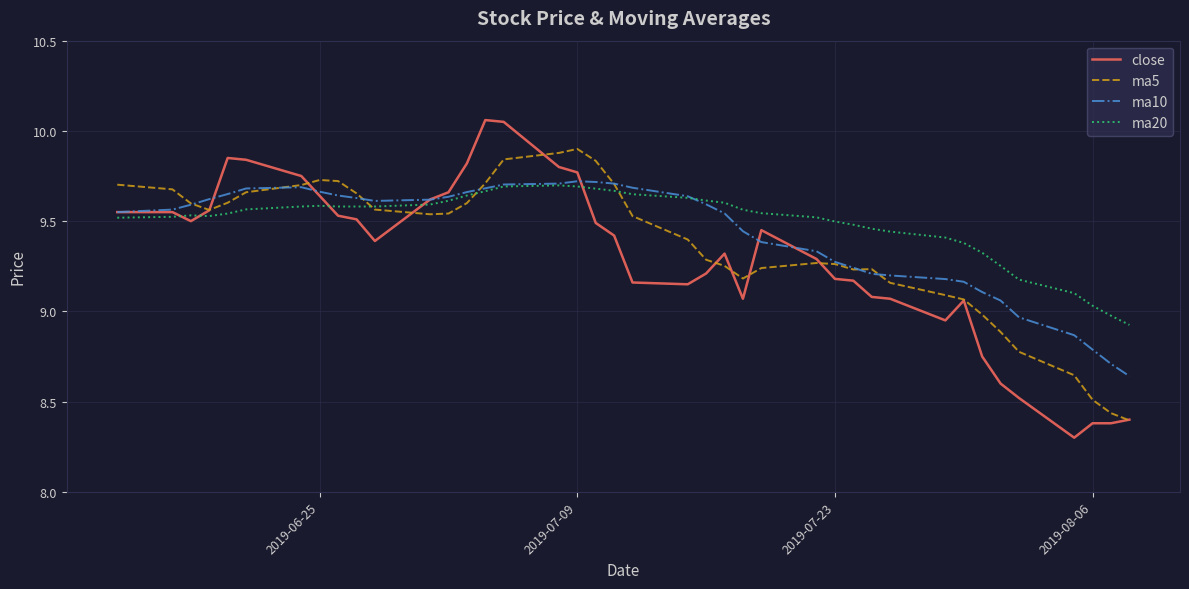

Which series has the largest range (max minus min)?

close